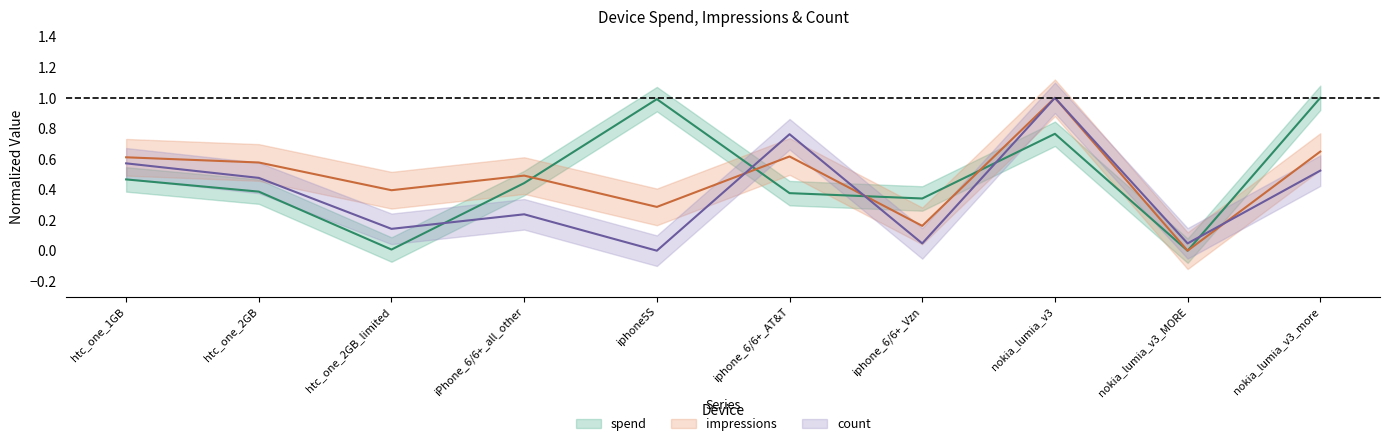

True or false: count has a value of 0.1 at iphone_6/6+_Vzn.

False